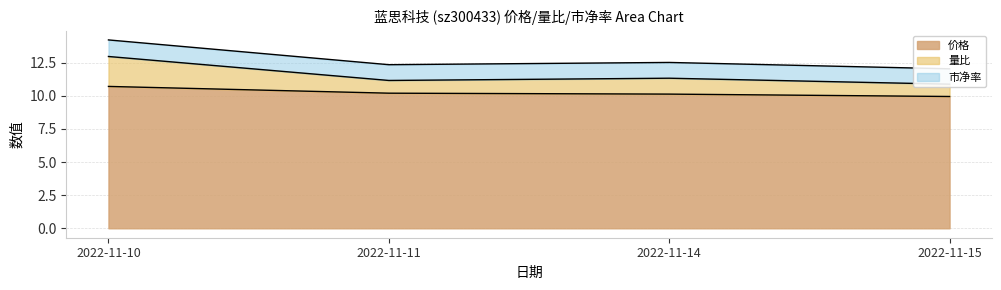

True or false: 价格 has more than 2 points higher than both neighbors.

False